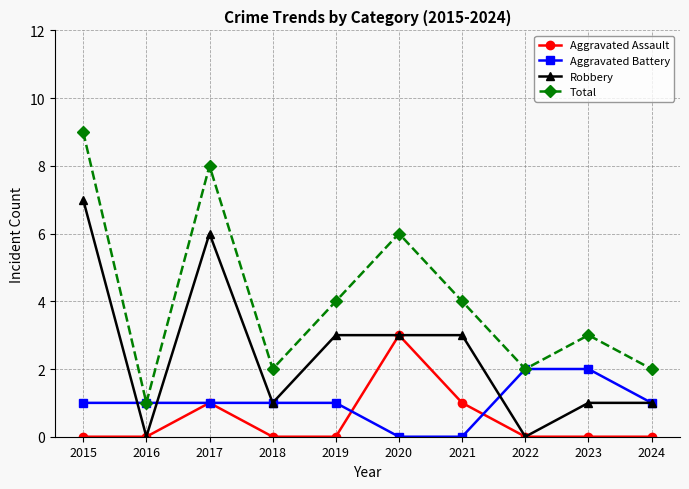

Which series ends up on top after the final intersection of Aggravated Assault and Aggravated Battery?

Aggravated Battery